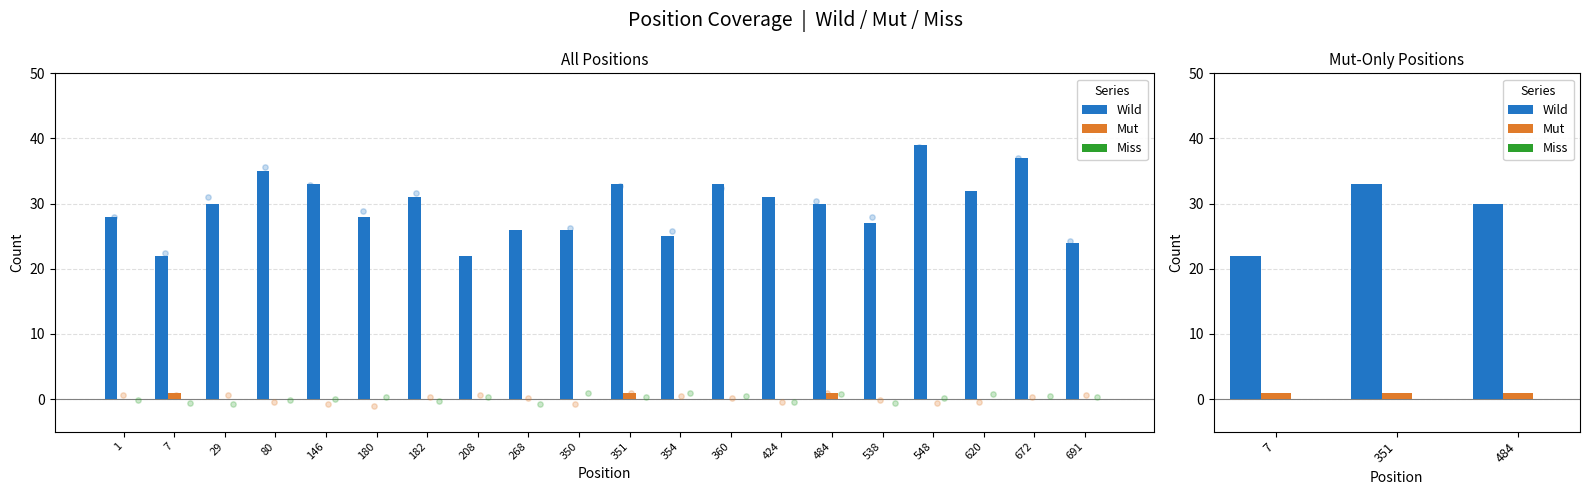

What are all the series names shown in the legend?

Wild, Mut, Miss